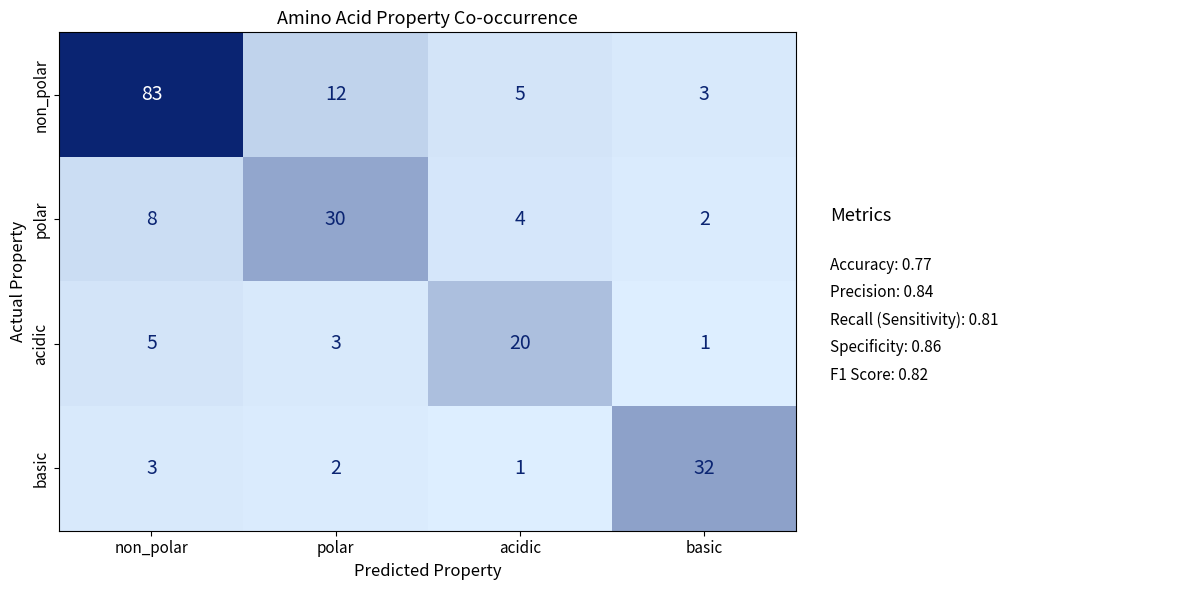

Which label corresponds to the largest value in the chart?

non_polar